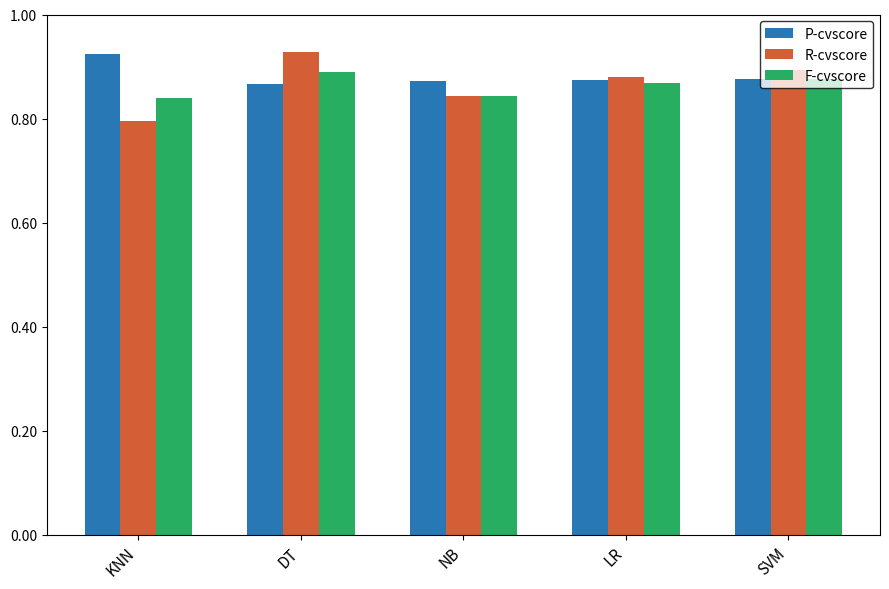

How many P-cvscore values are between 0 and 1?

5